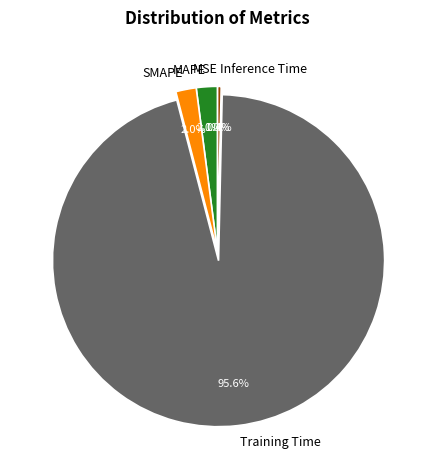

Which category has the smallest portion of the pie?

MSE